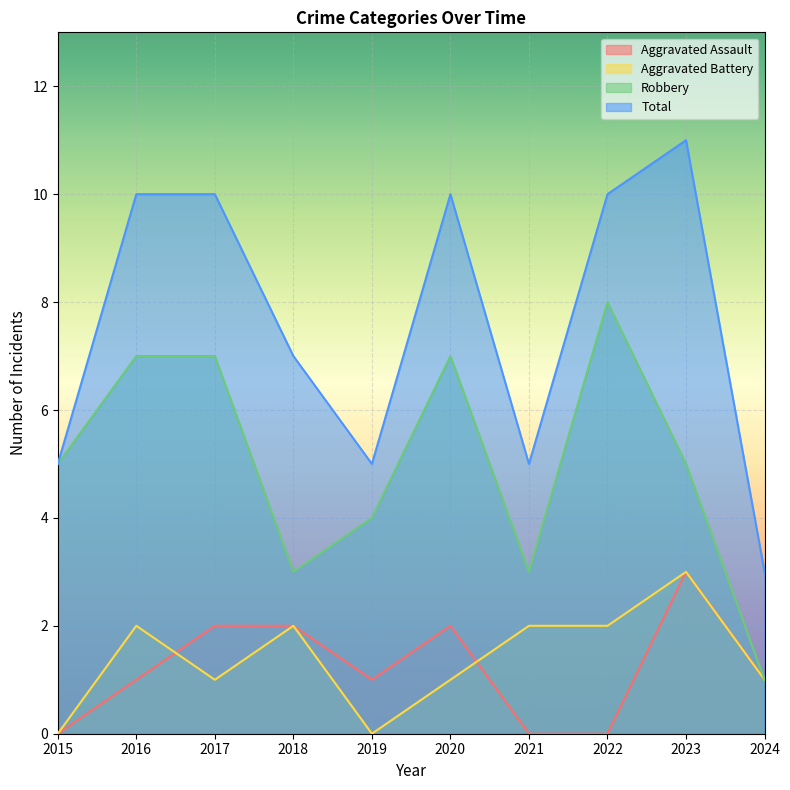

Rank the categories by Aggravated Assault value from highest to lowest.

2023, 2017, 2018, 2020, 2016, 2019, 2024, 2015, 2021, 2022